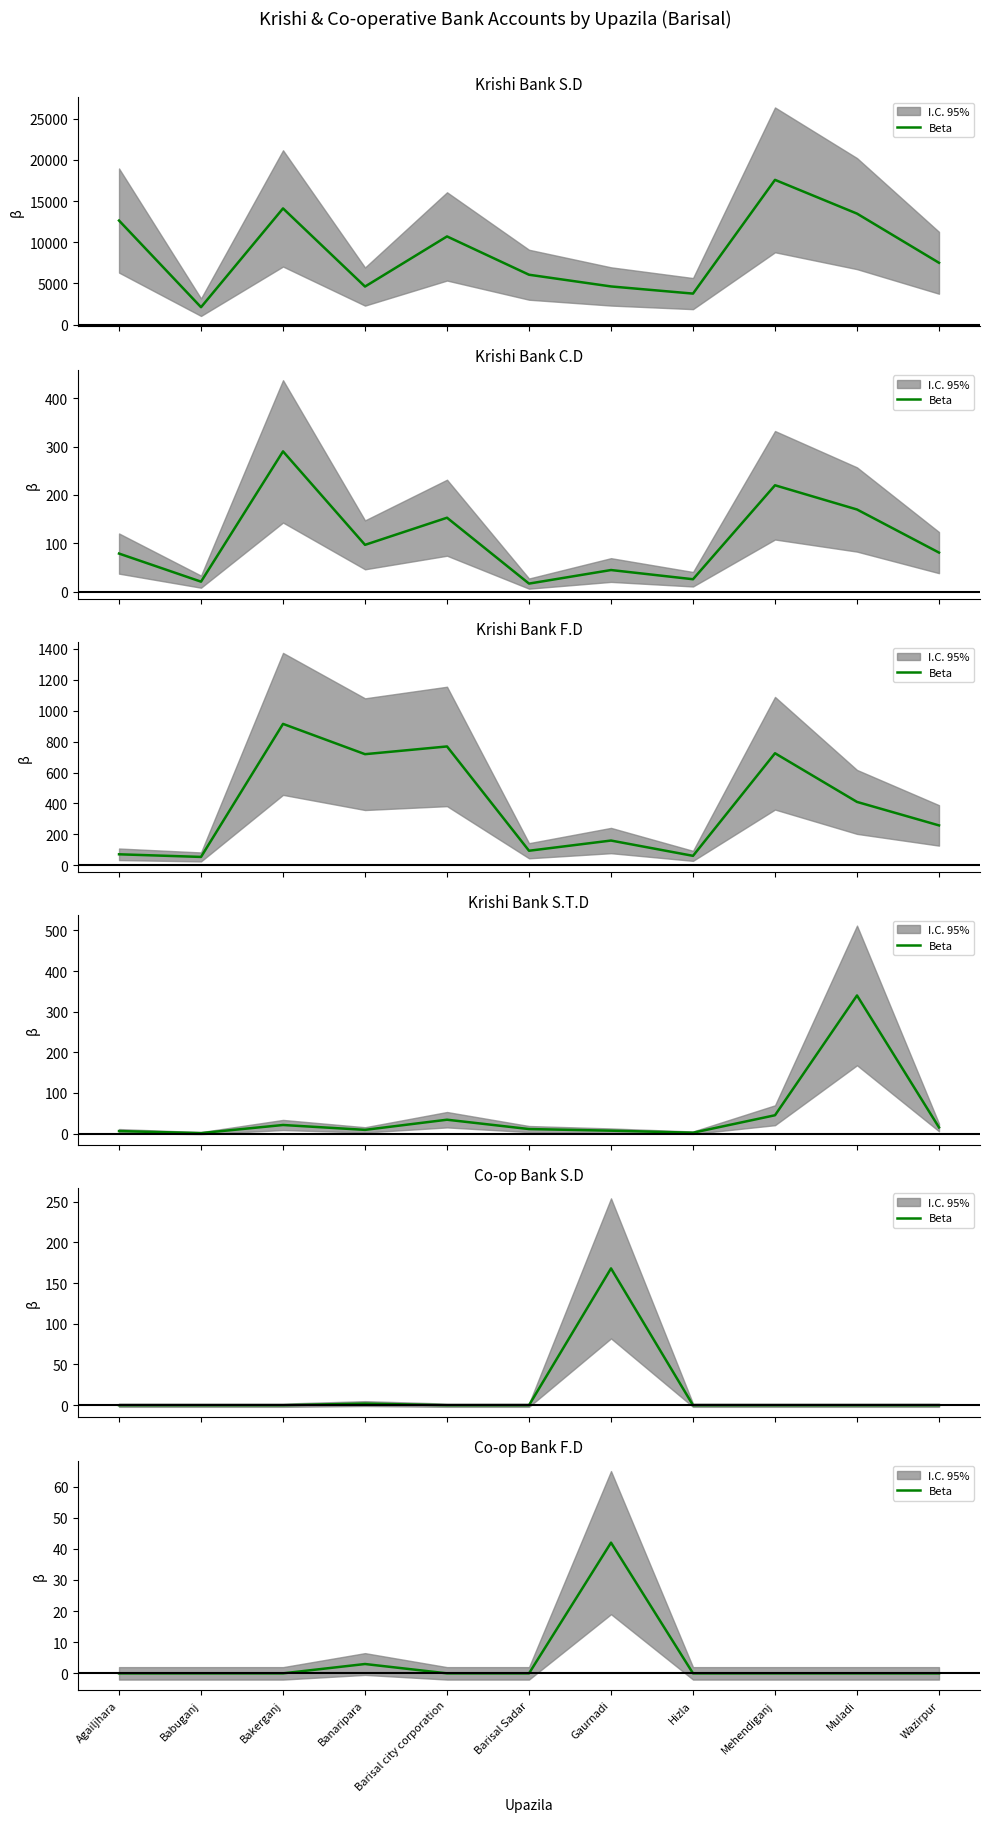

What is the sum of all values?

45